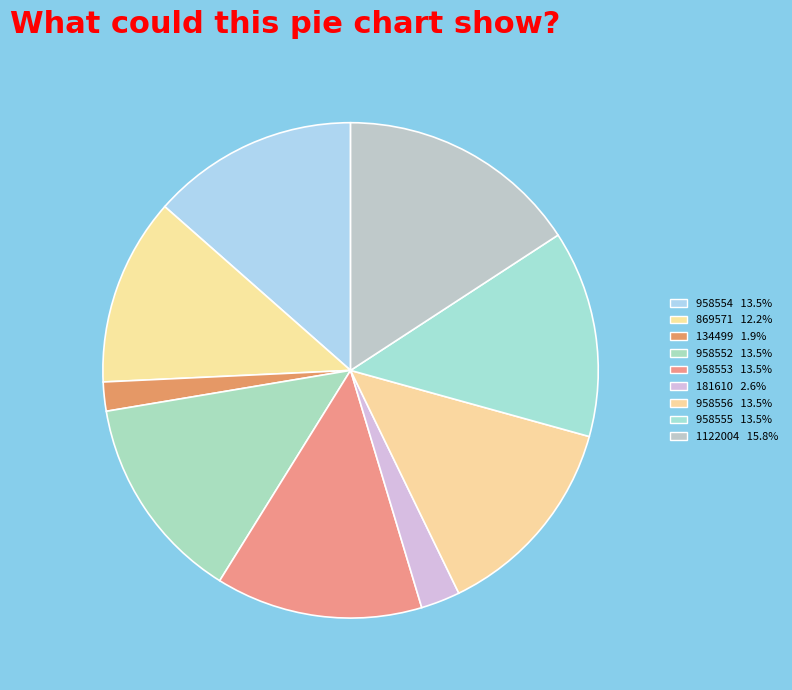

To the nearest percent, what is the average slice percentage?

11%